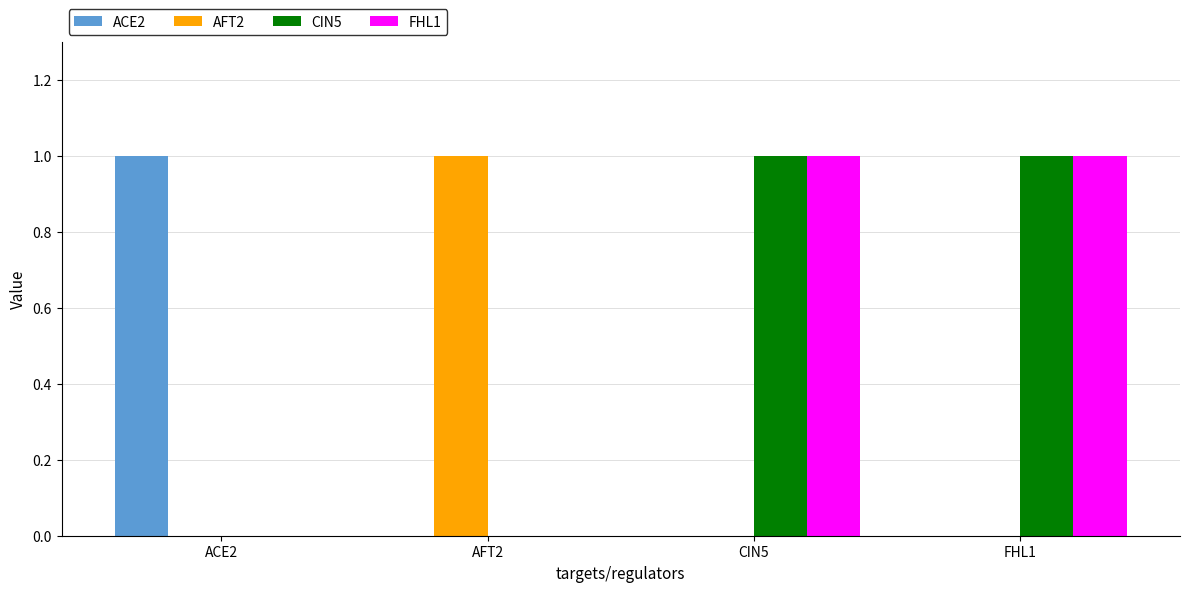

What is the sum of the ACE2 values at FHL1 and ACE2?

1